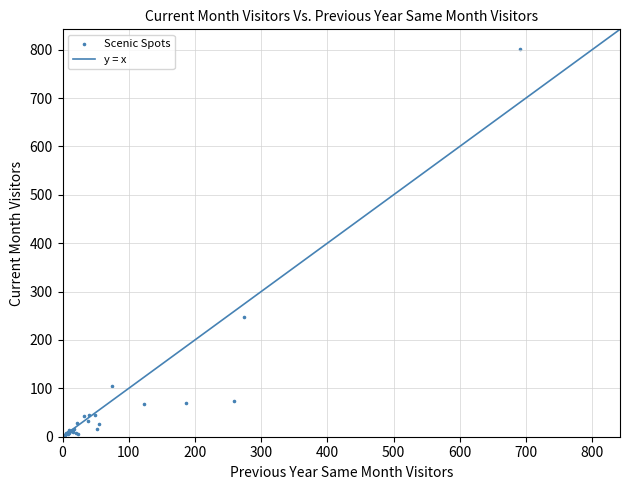

What Y value in the scatter plot is closest to 401?

247.1